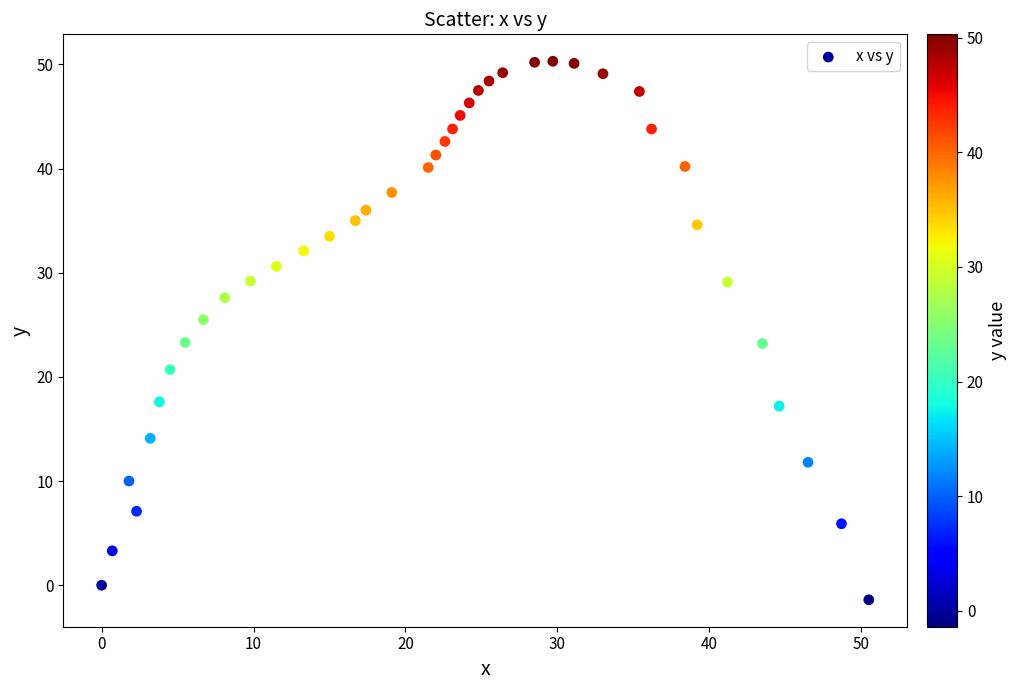

What is the range of X values (max minus min)?

50.5